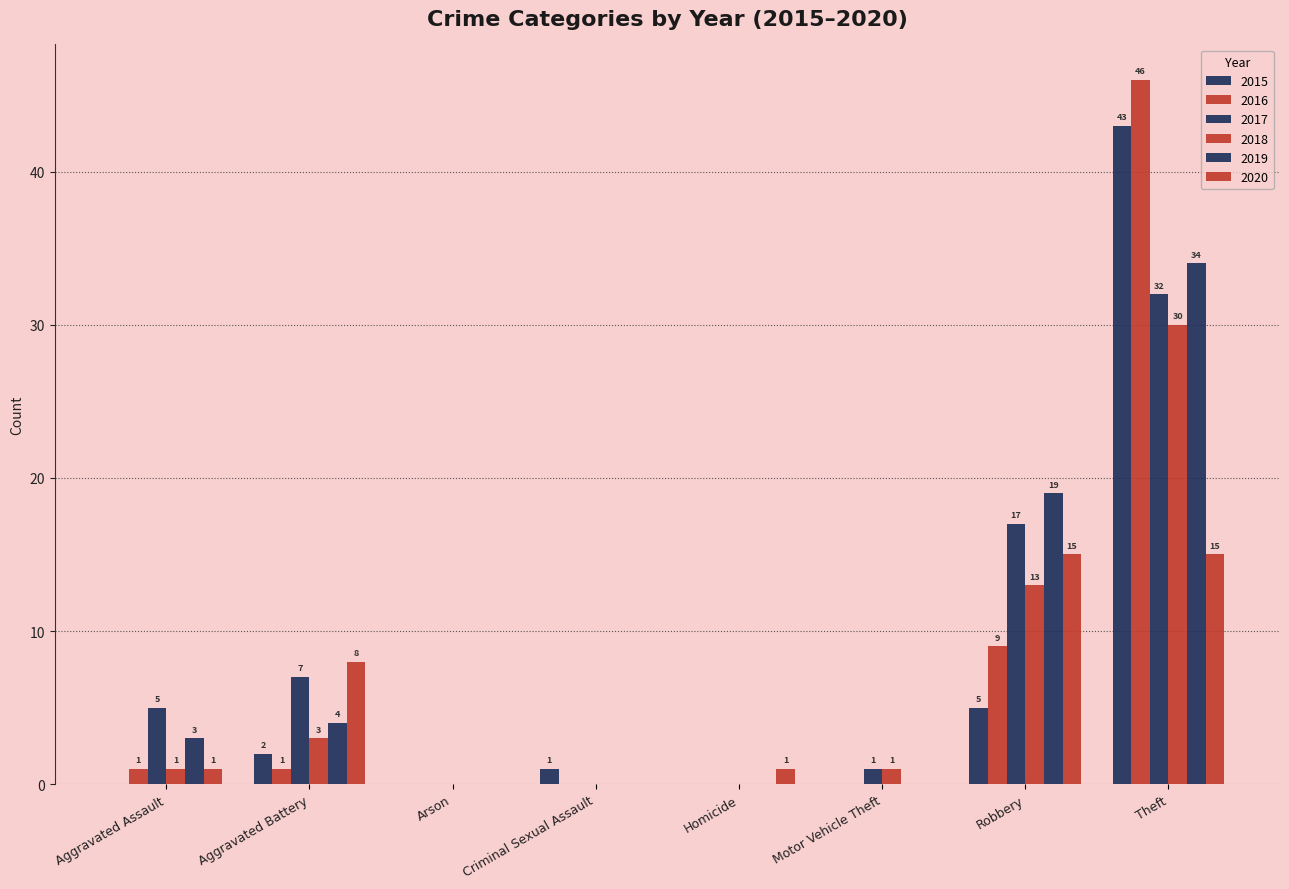

Reading left to right, extract all data points from this chart.

2015: 0	2	0	1	0	0	5	43
2016: 1	1	0	0	0	0	9	46
2017: 5	7	0	0	0	1	17	32
2018: 1	3	0	0	0	1	13	30
2019: 3	4	0	0	0	0	19	34
2020: 1	8	0	0	1	0	15	15